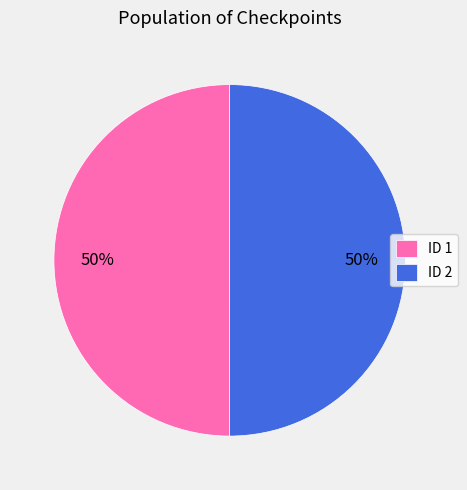

To the nearest percent, what percentage of the pie is ID 2?

50%